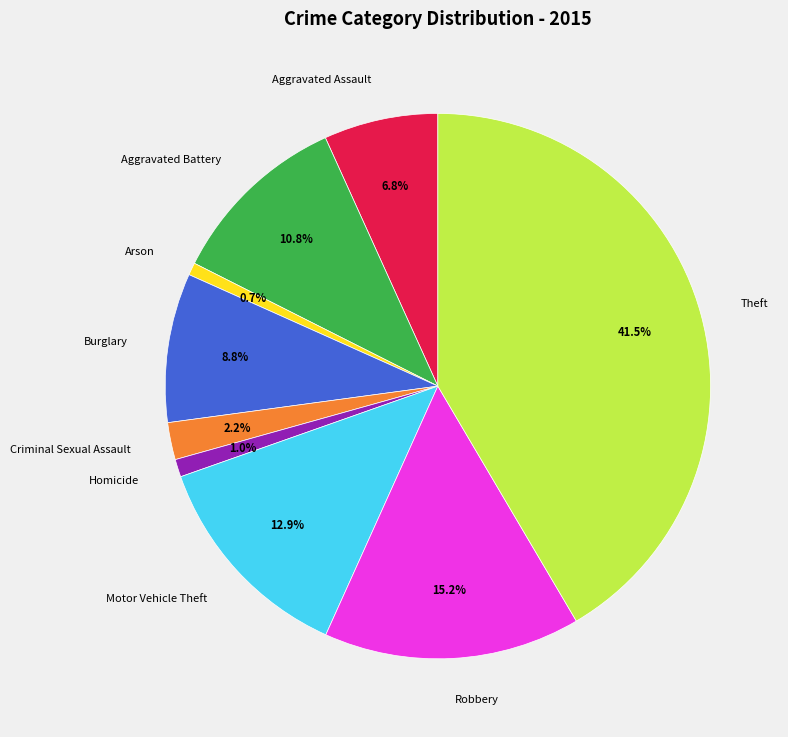

The Homicide slice represents 1% of the pie. True or false?

True